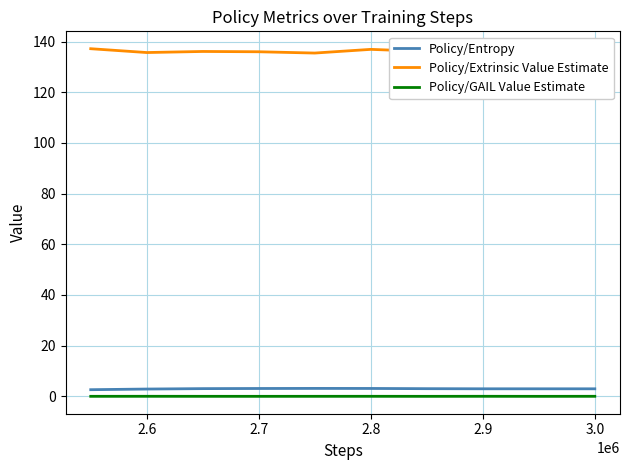

True or false: Policy/GAIL Value Estimate and Policy/Extrinsic Value Estimate intersect in this chart.

False